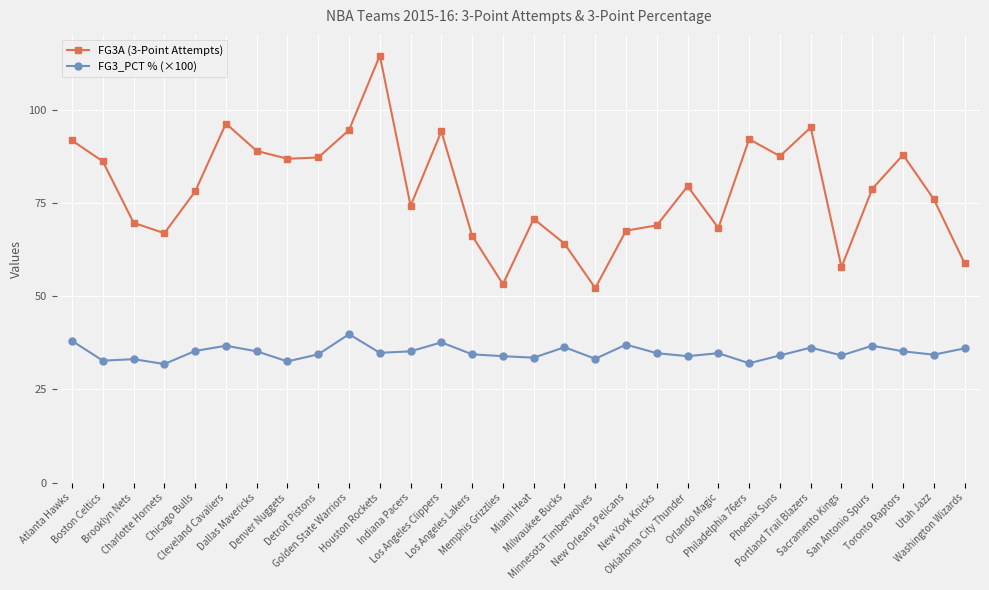

The FG3A (3-Point Attempts) series shows 36.0 at Phoenix Suns. True or false?

False